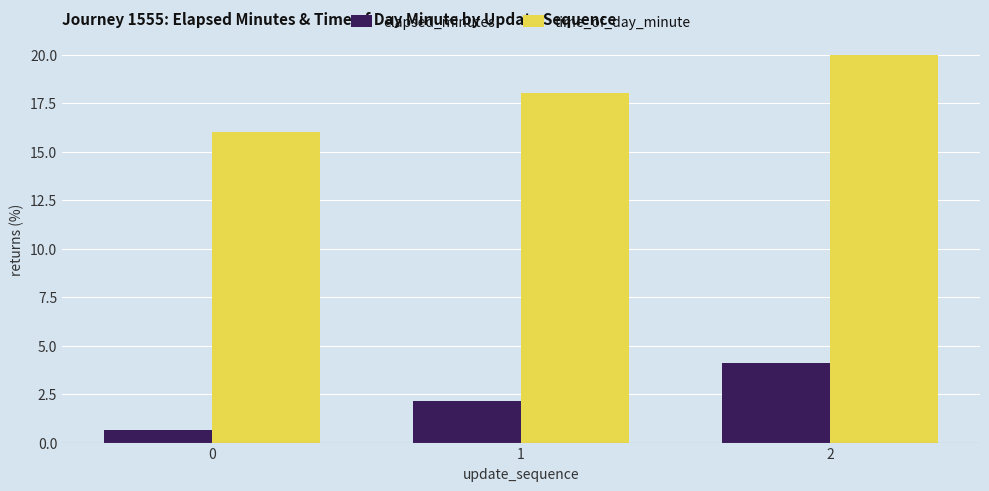

How many values in the elapsed_minutes series are below 2?

1